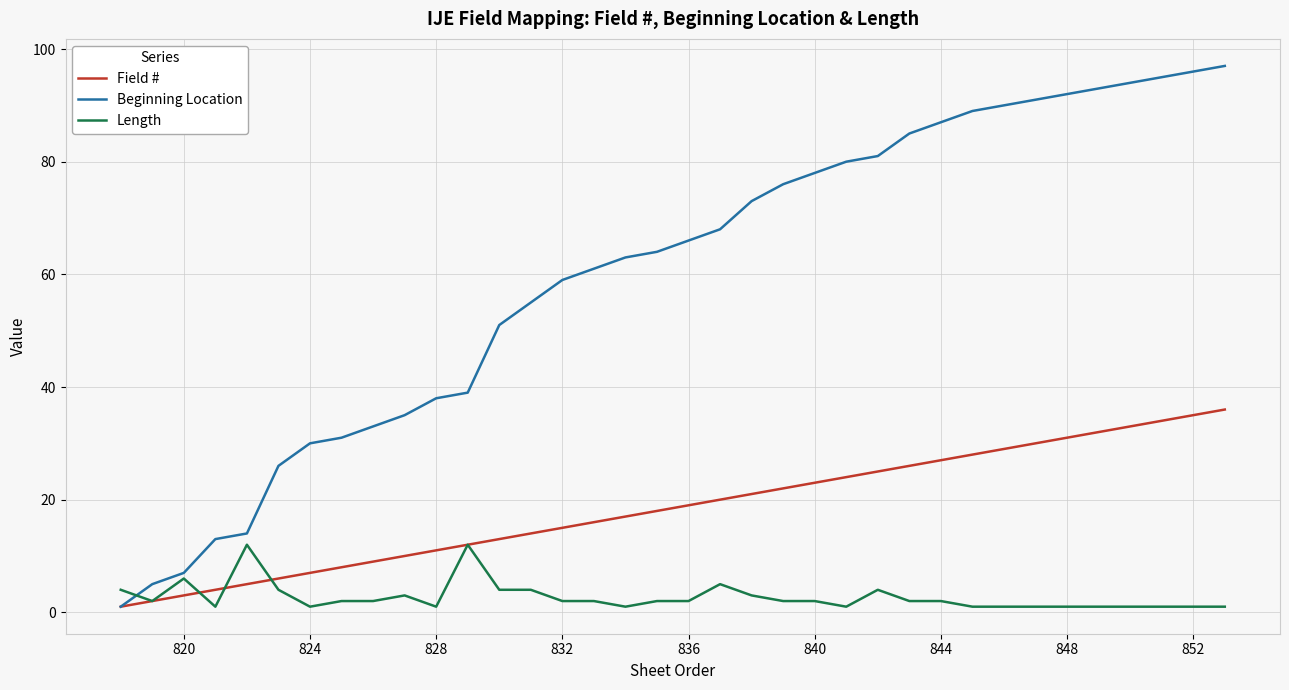

What is the approximate value of Field # at 852, to the nearest 10?

40